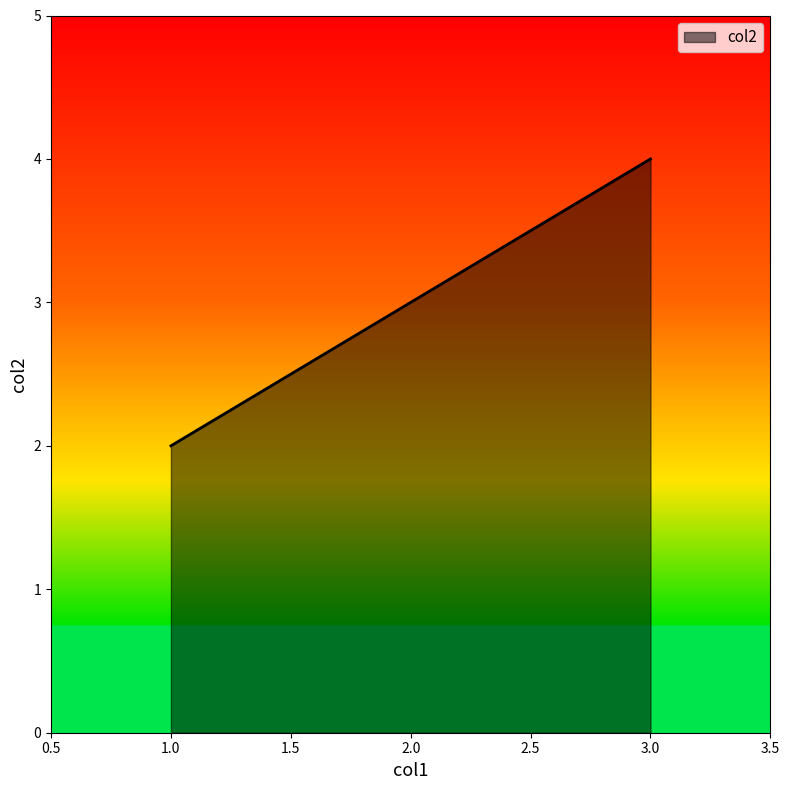

True or false: the data shows 7 at 3.0.

False